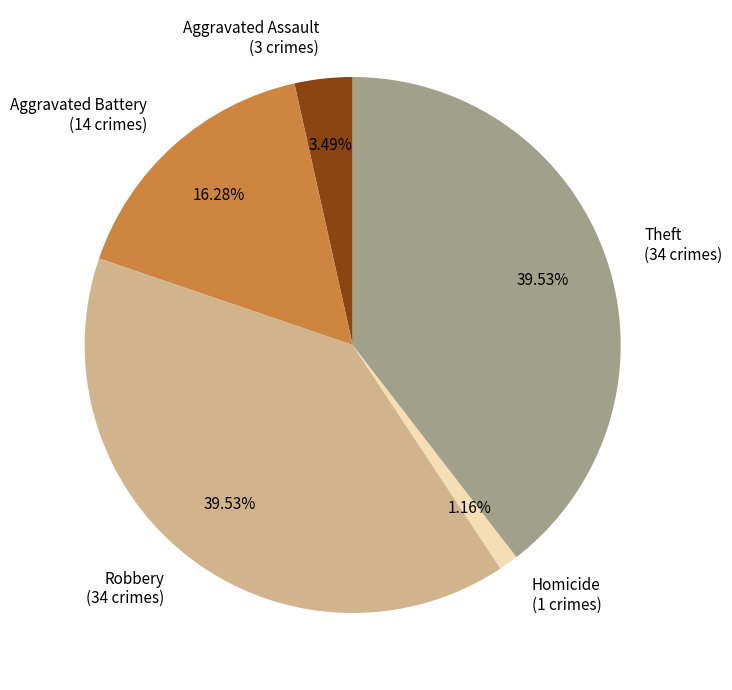

Which category has the smallest portion of the pie?

Homicide